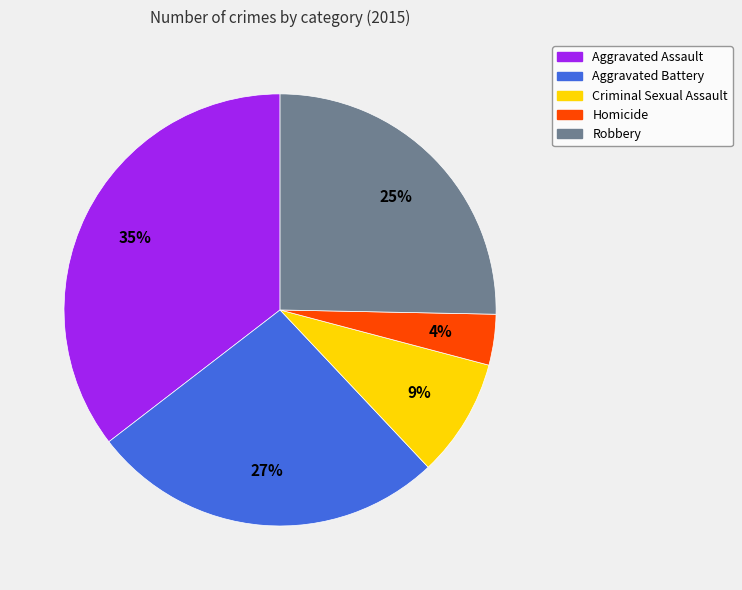

Is it true that Criminal Sexual Assault is 9% of the pie?

True